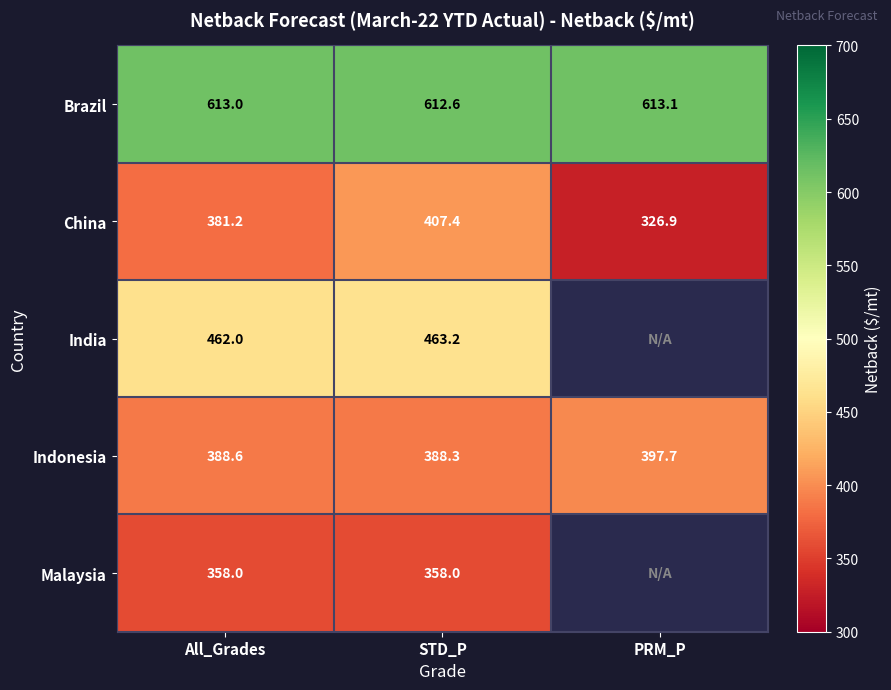

How many data points does each series have?

3